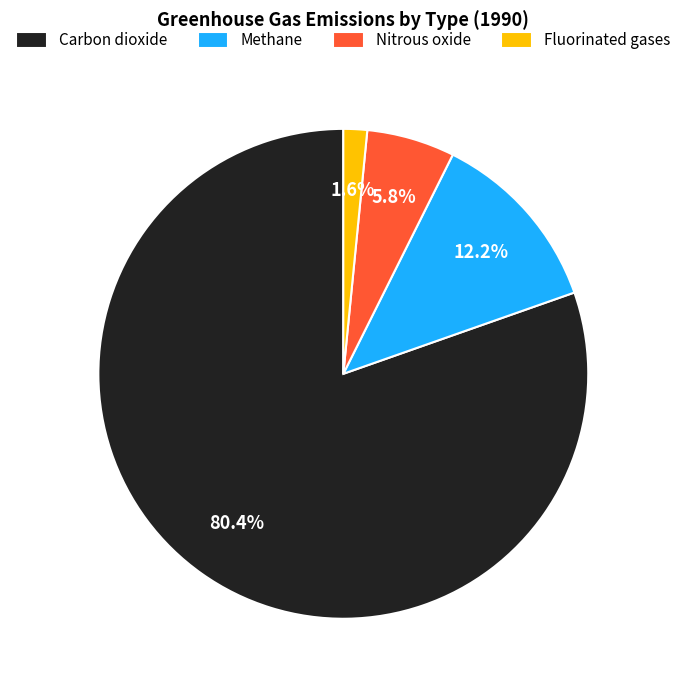

Is there a majority slice in this chart?

Yes